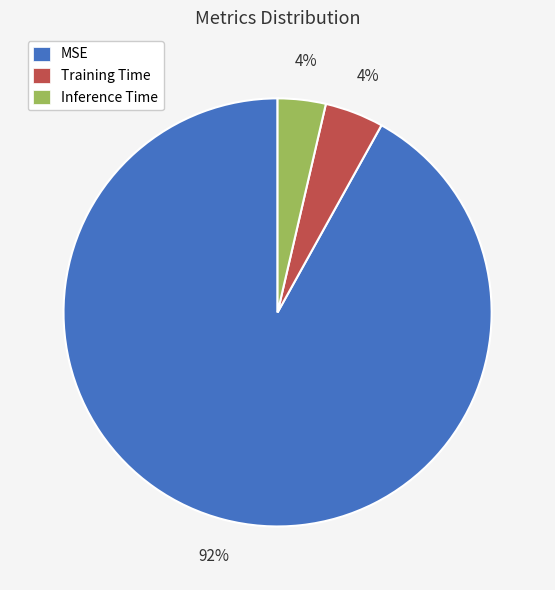

To the nearest percent, what is the average slice percentage?

33%